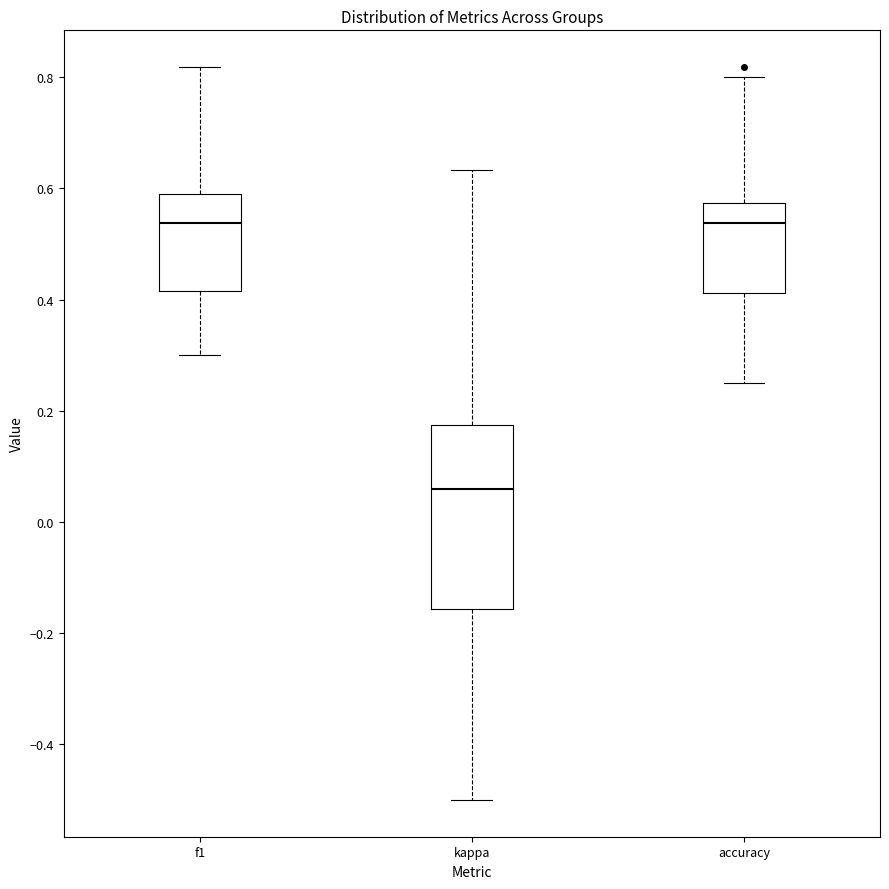

Where does the median line of the box for f1 sit on the y-axis? The values are not printed on the chart, so give them approximately, as read against the axis.

0.54